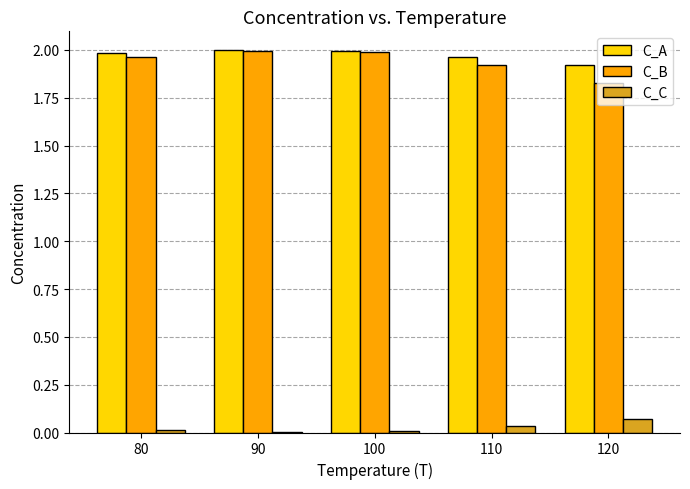

How many groups of bars are there?

5